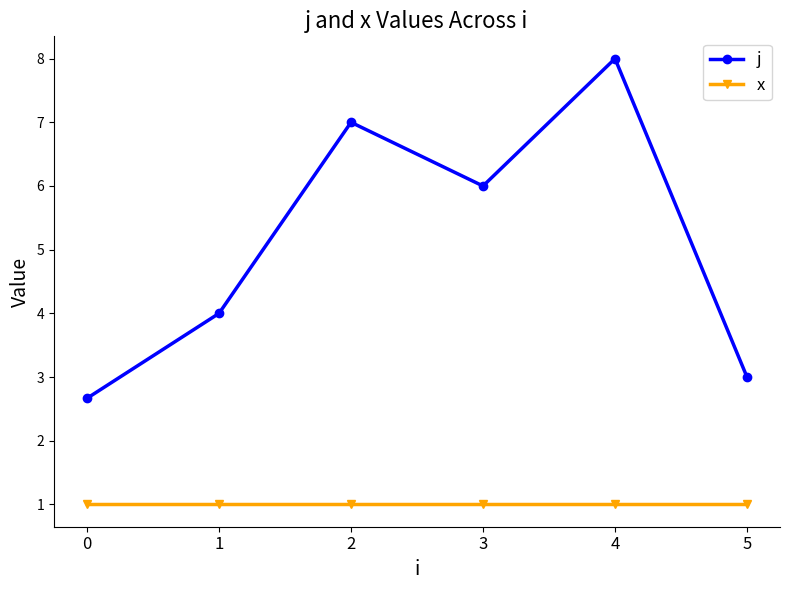

True or false: j and x cross at least once.

False